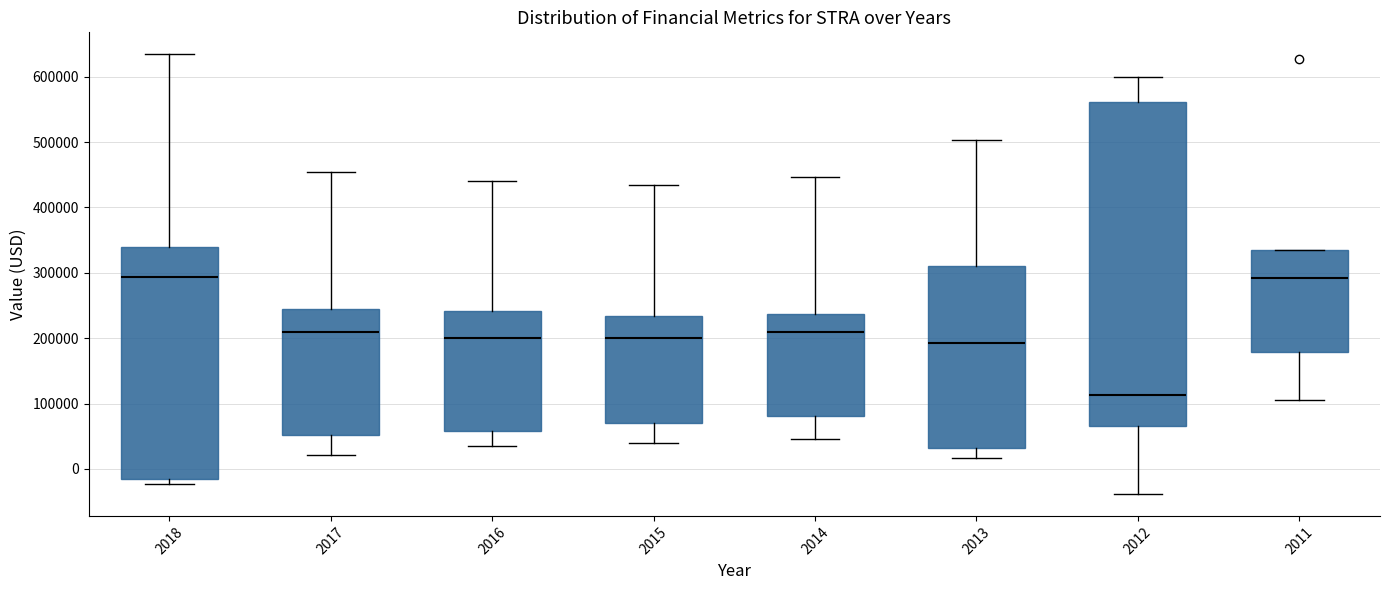

Which box is the tallest, from its lower edge to its upper edge?

2012